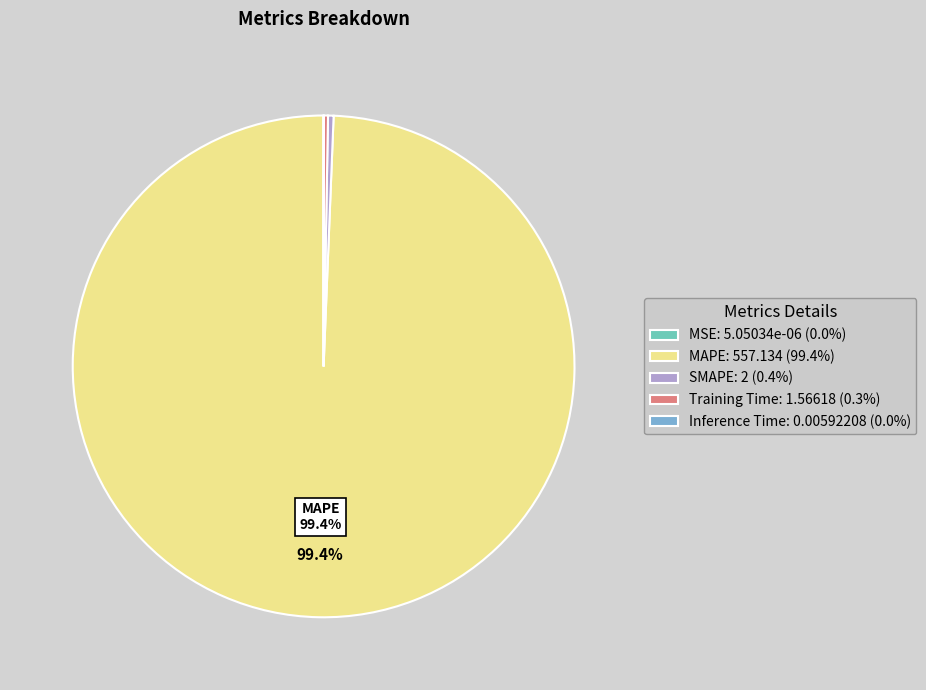

Is it true that SMAPE is 0% of the pie?

True